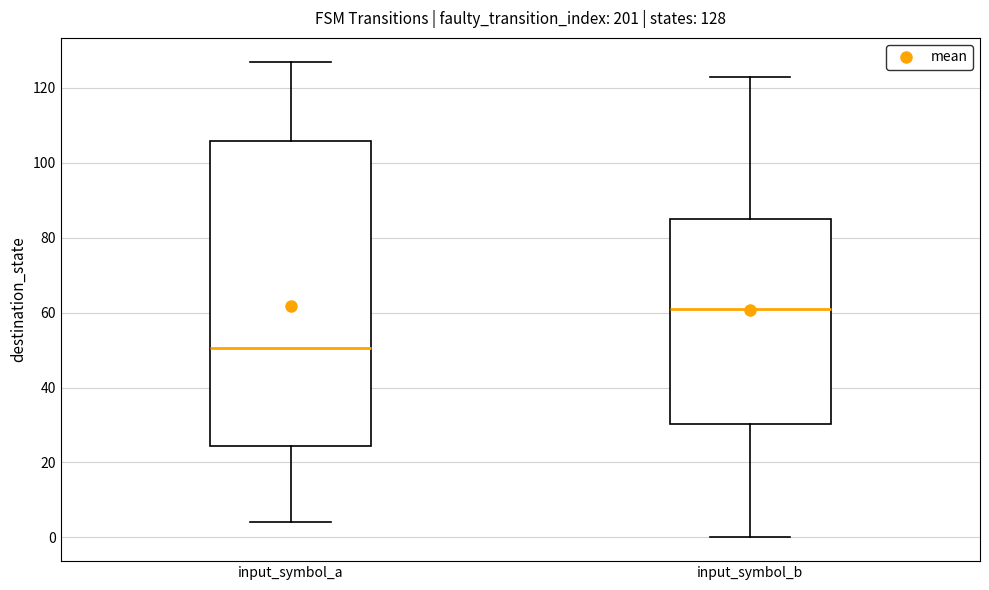

Which box's median line is the lowest?

input_symbol_a